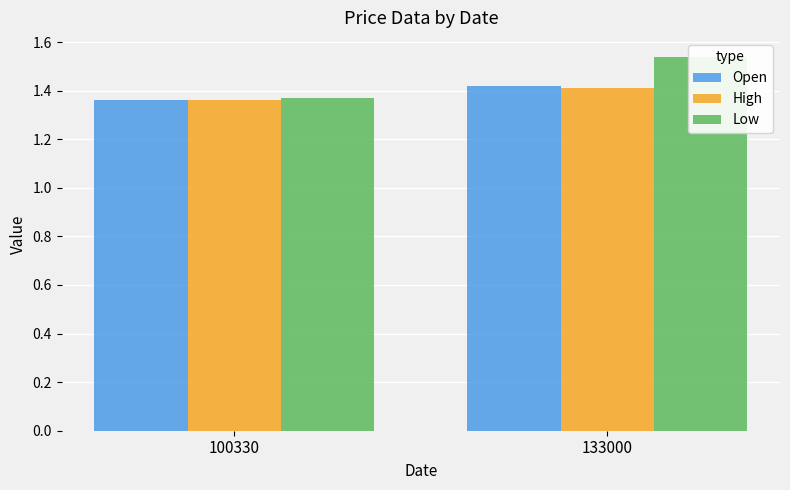

True or false: High has a value of 2.1 at 133000.

False